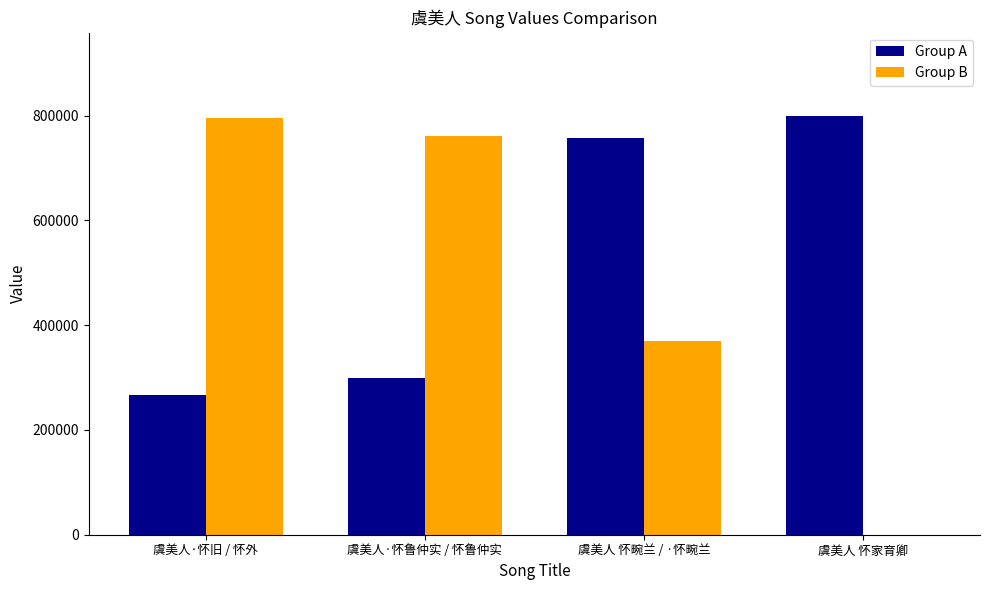

Count the number of data series in this chart.

2